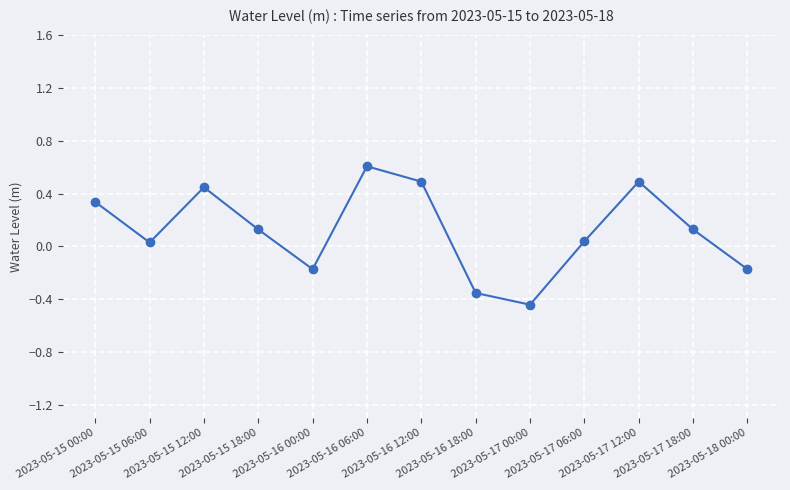

How many lines are shown in the chart?

1